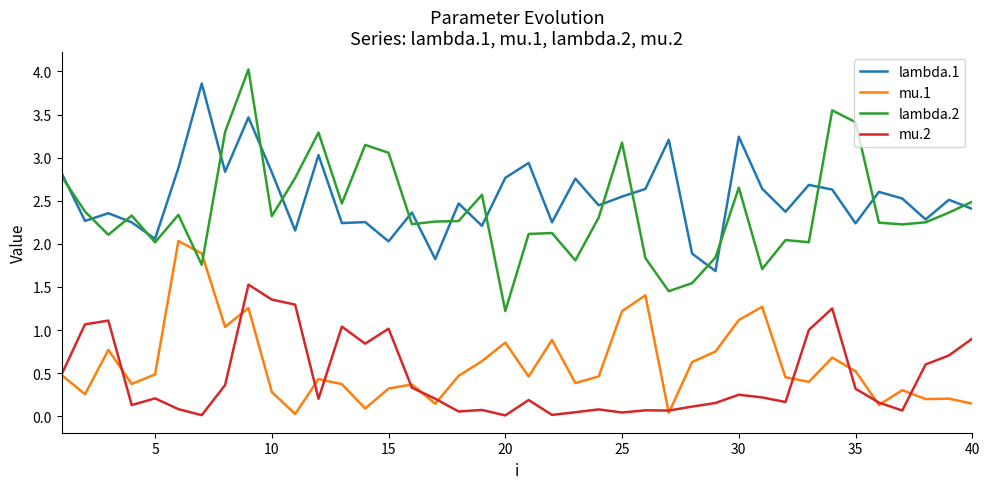

Which series has the widest spread of values?

lambda.2